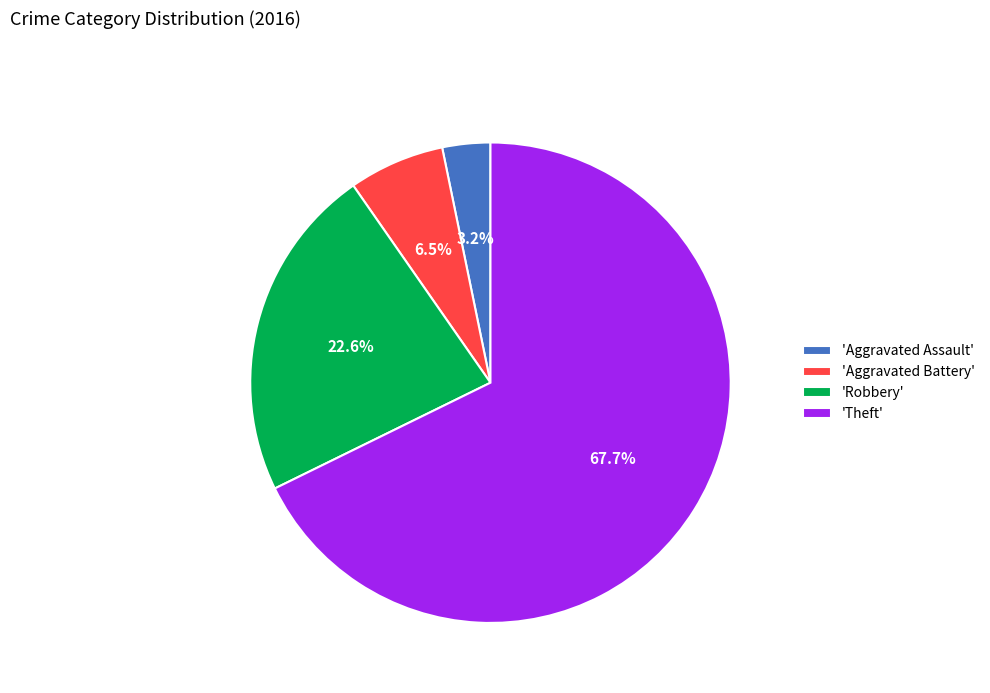

Combined, do 'Aggravated Battery' and 'Robbery' account for over 50%?

No